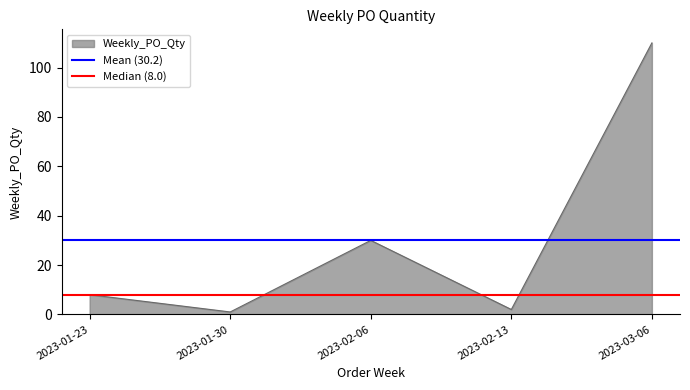

What is the approximate value of Median (8.0) at 2023-01-23?

8.0